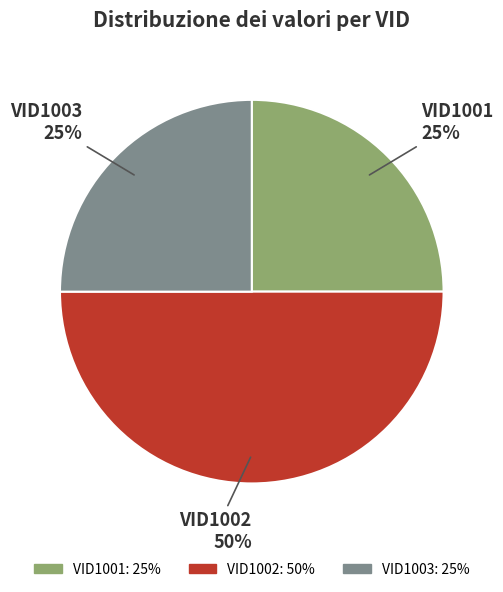

To the nearest percent, what is the combined percentage of VID1001 and VID1002?

75%